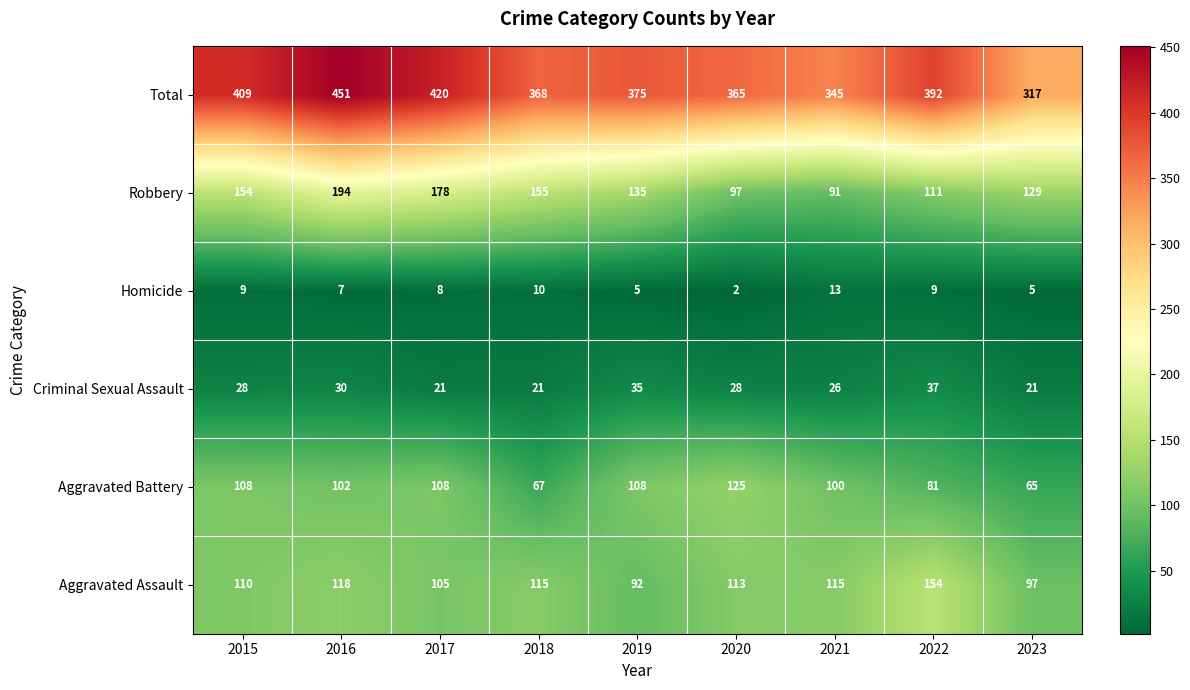

The Criminal Sexual Assault series shows 21 at 2017. True or false?

True